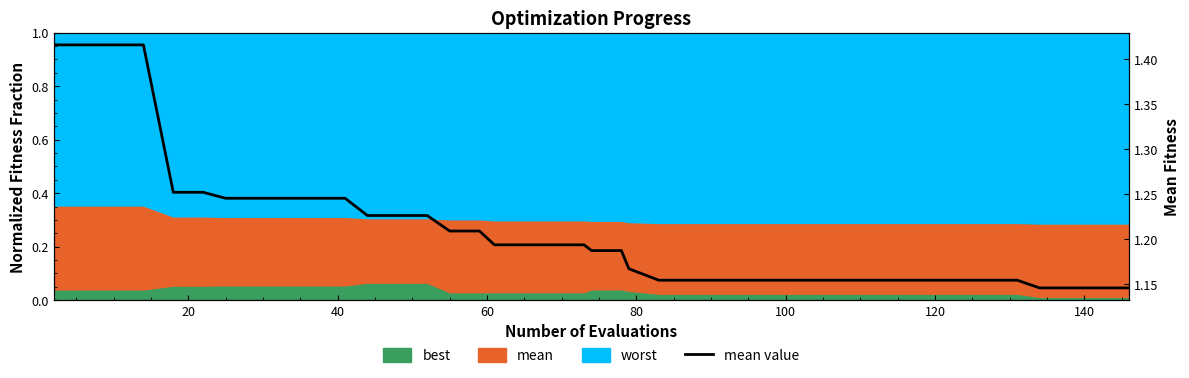

True or false: the data has more than 0 interior local peaks.

False